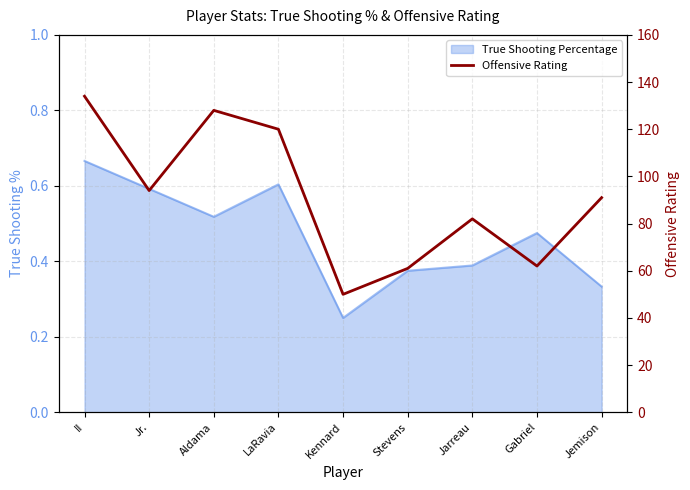

Is it true that the value at Kennard is 88?

False